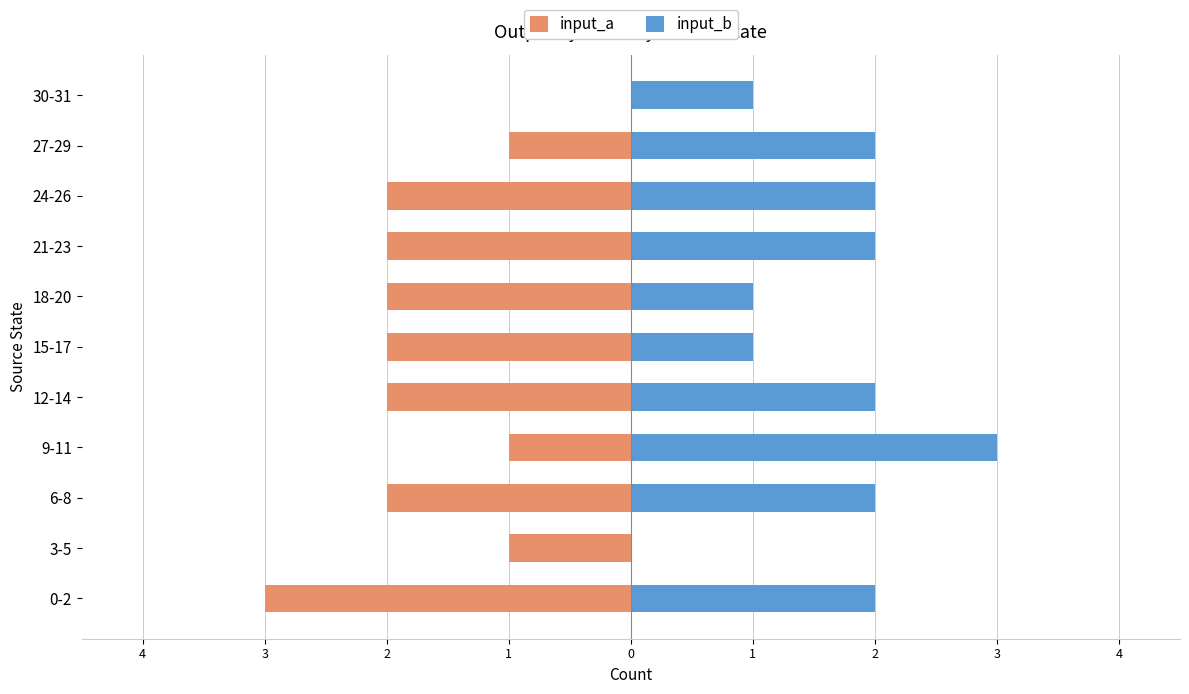

How many values in input_b are above zero?

10